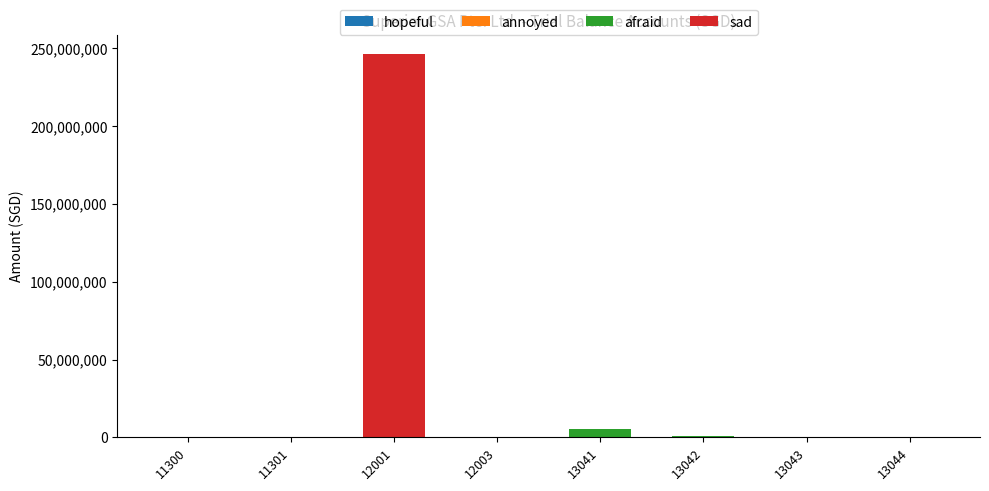

Are the bars grouped side by side (vs. stacked)?

No